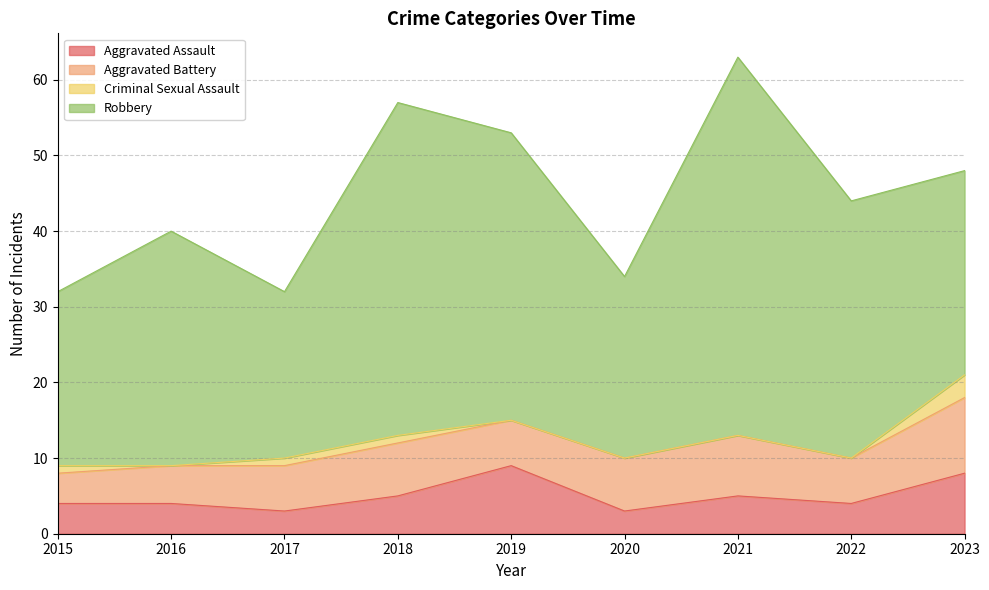

What is the average value of the Robbery series?

33